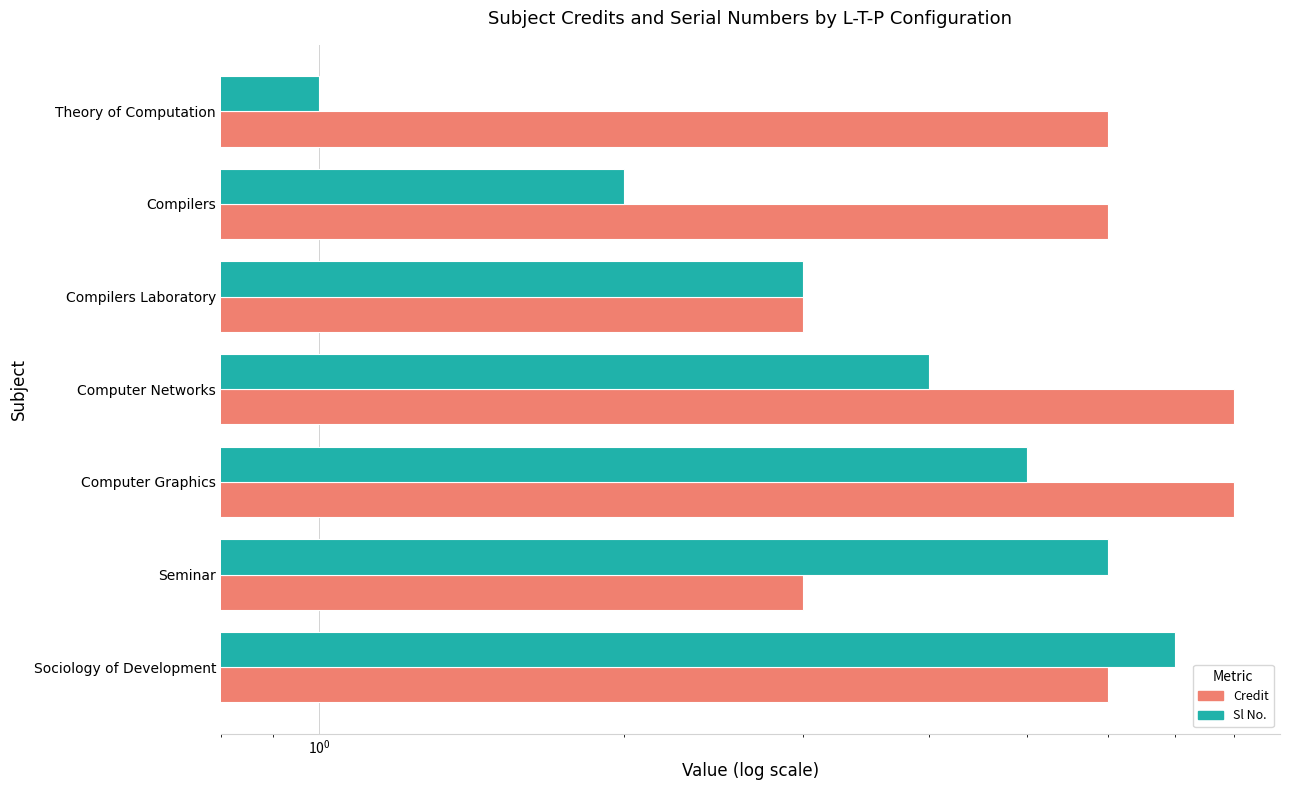

Between Compilers and Seminar, which series saw the biggest shift?

Sl No.